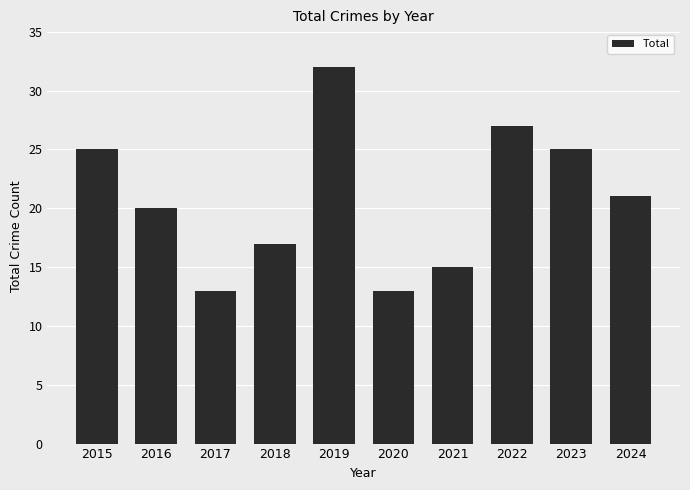

Reading left to right, list all the values displayed in this chart.

25	20	13	17	32	13	15	27	25	21